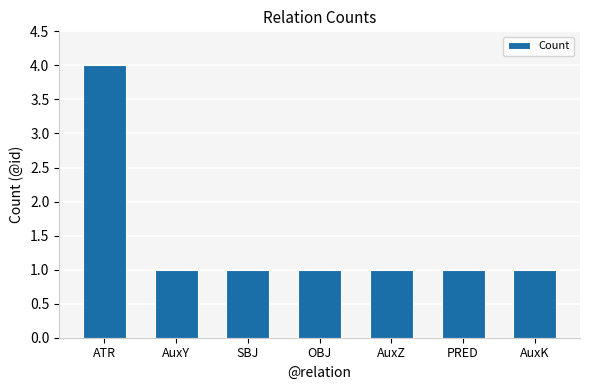

What is the label of the 1st bar from the left?

ATR